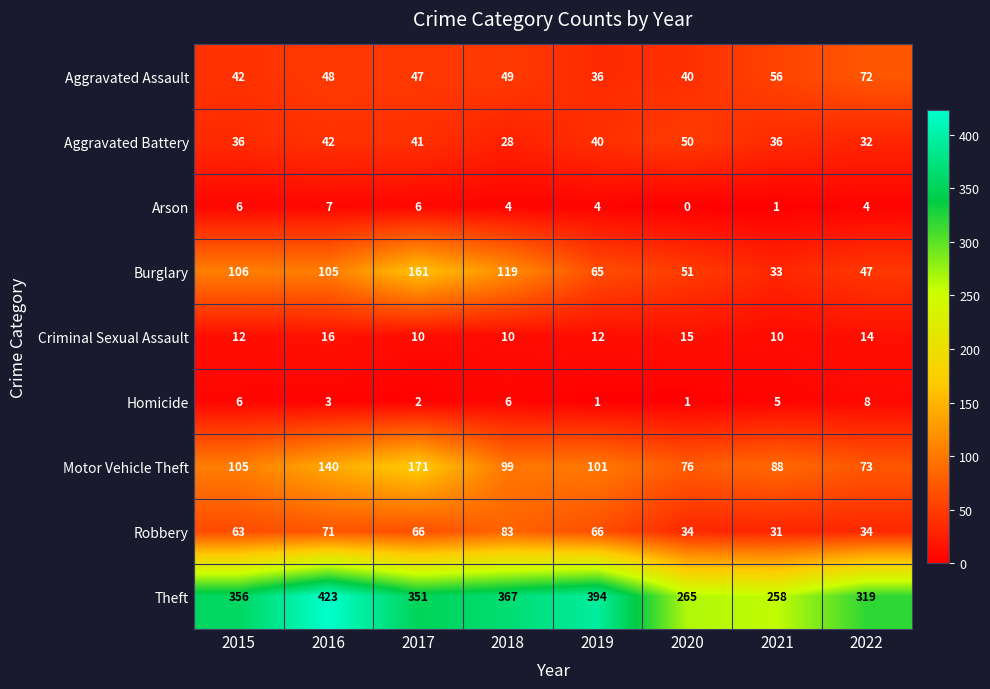

Rank the categories by Motor Vehicle Theft value from lowest to highest.

2022, 2020, 2021, 2018, 2019, 2015, 2016, 2017